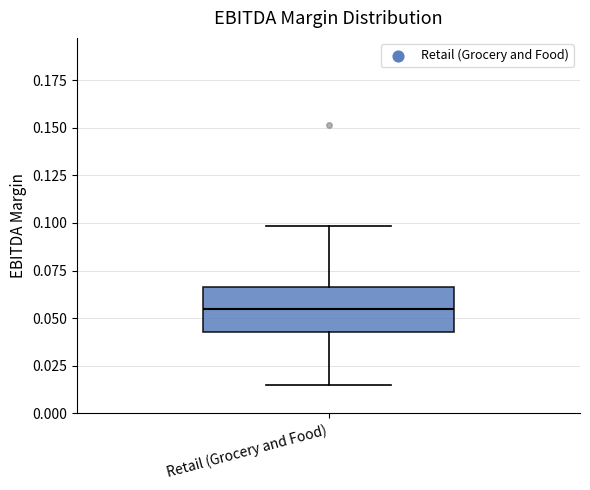

Read this box plot against the y-axis: the position of the median line, the range covered by the box, and the ends of both whiskers. The values are not printed on the chart, so give them approximately, as read against the axis.

median 0.055, box 0.045 to 0.065, whiskers 0.015 to 0.100